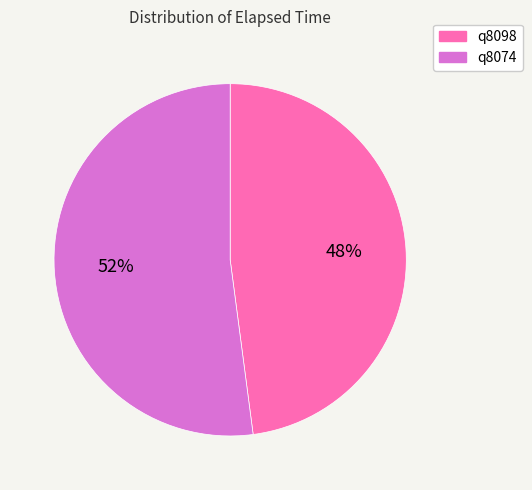

To the nearest percent, what is the difference between the largest and smallest slice percentages?

4%